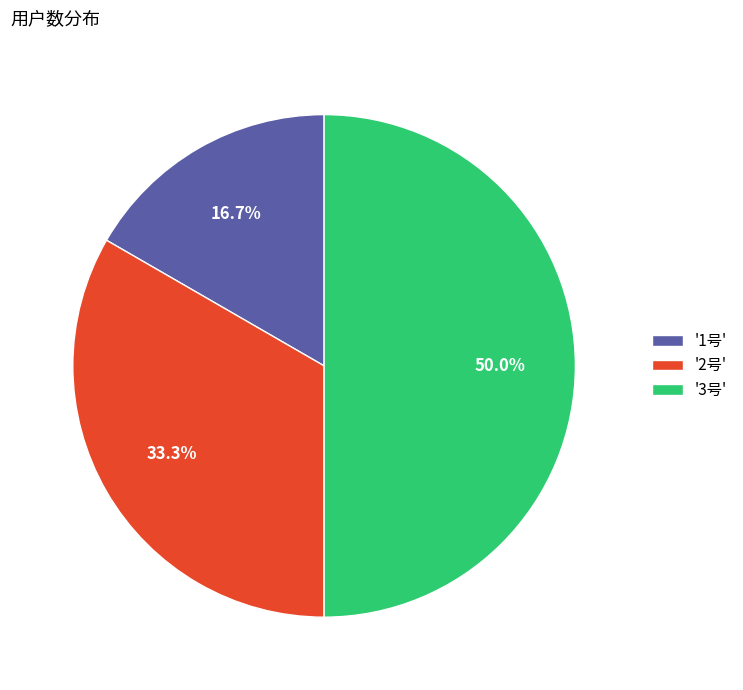

What is the largest slice in the pie chart?

'3号'